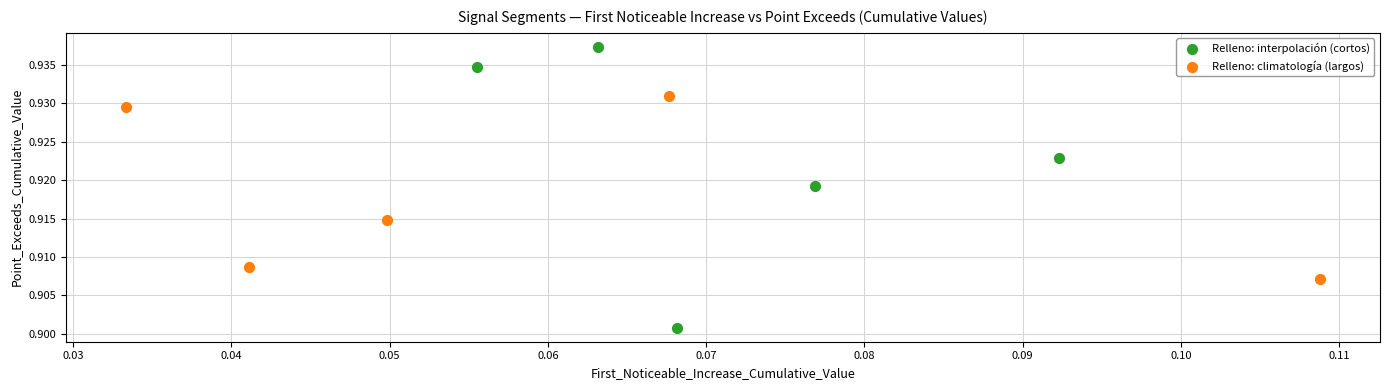

Which series contains the highest Y value?

Relleno: interpolación (cortos)